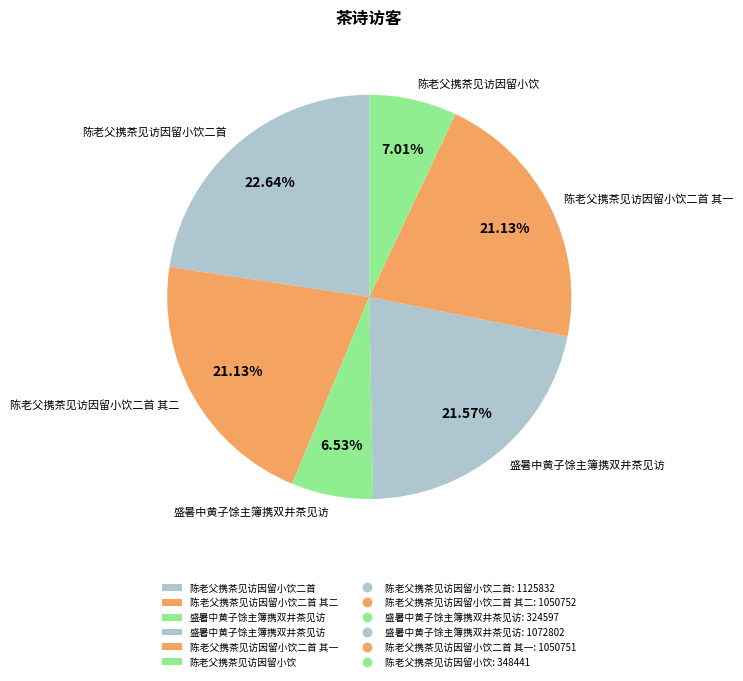

How many segments does this pie chart have?

6